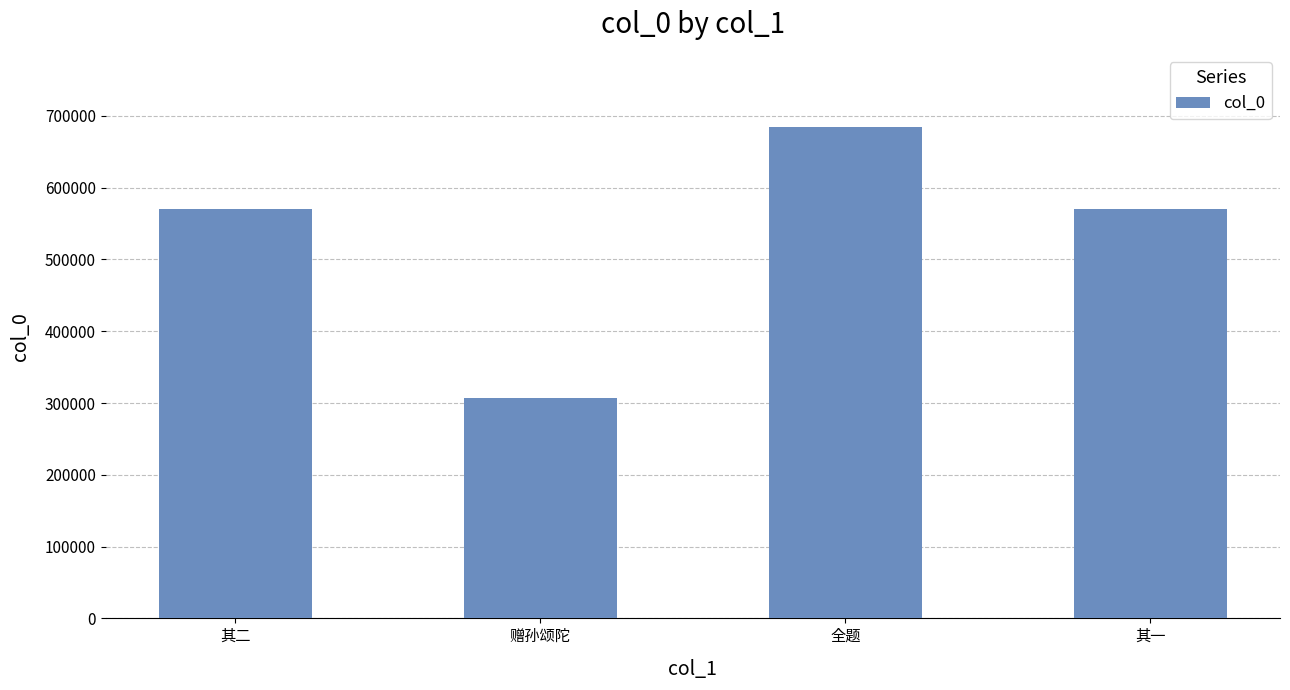

Which category has the lowest value across all series?

赠孙颂陀